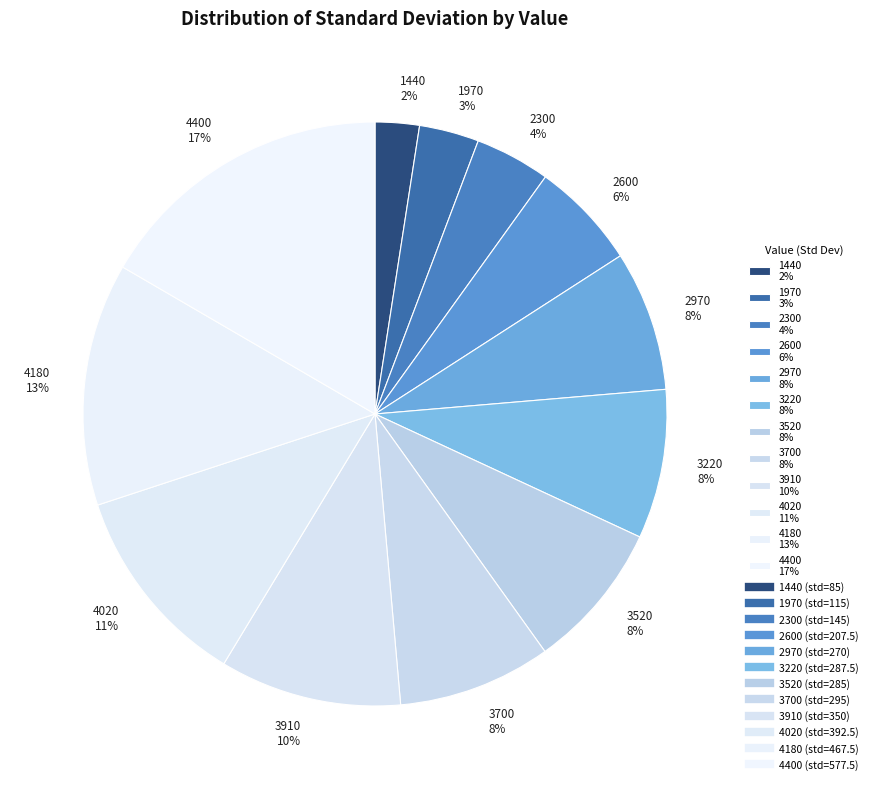

Does 3220 represent more than half of the total?

No